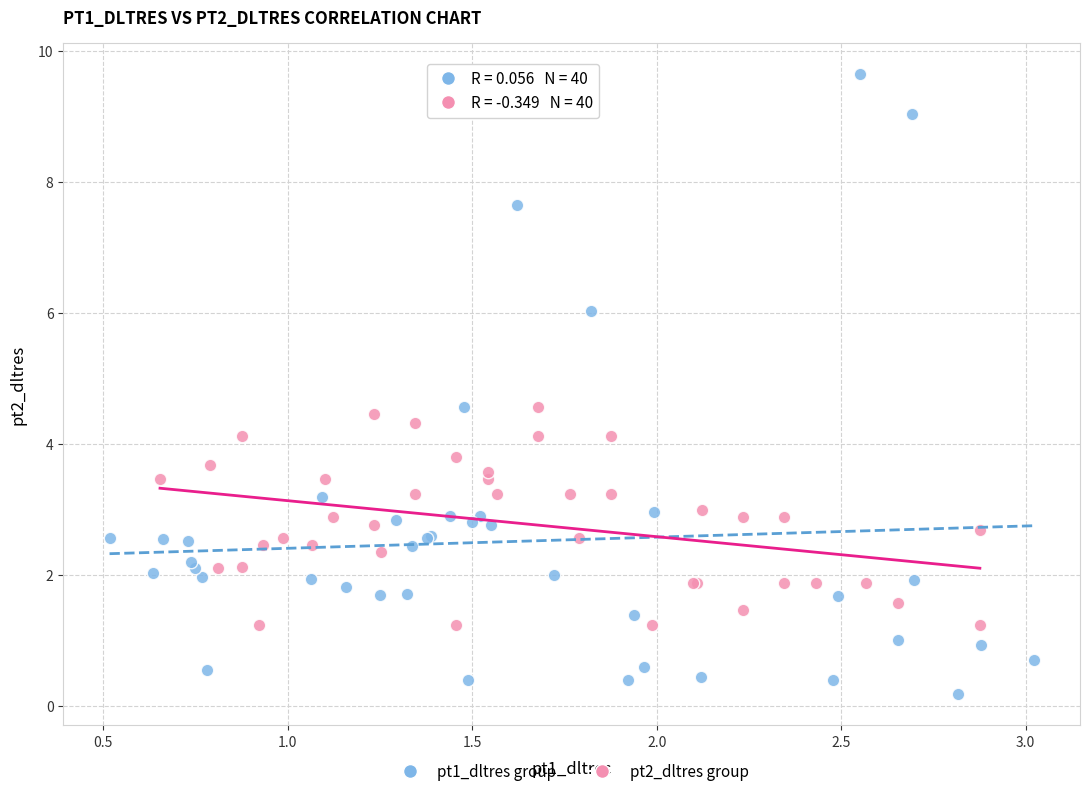

Which series reaches the minimum Y coordinate?

pt1_dltres group